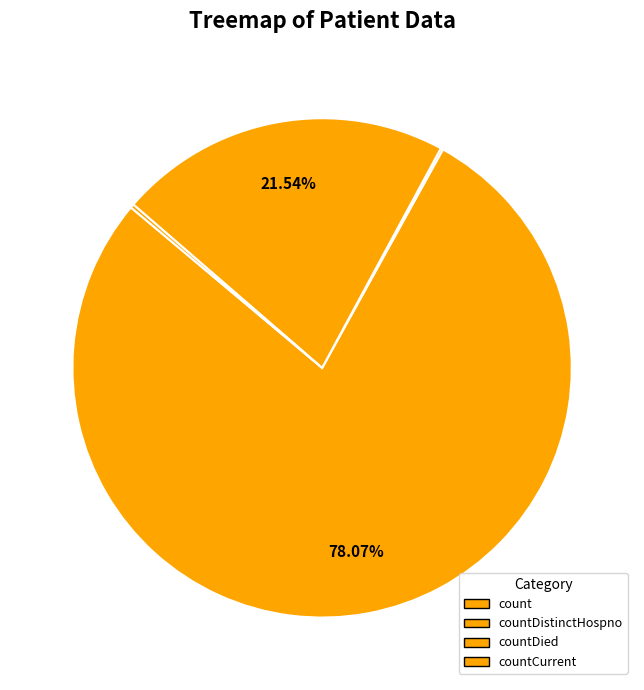

Count the number of slices in the pie.

5